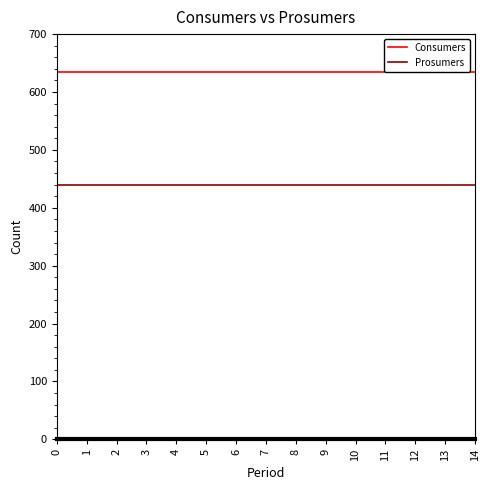

Which series has the largest total across all categories?

Consumers